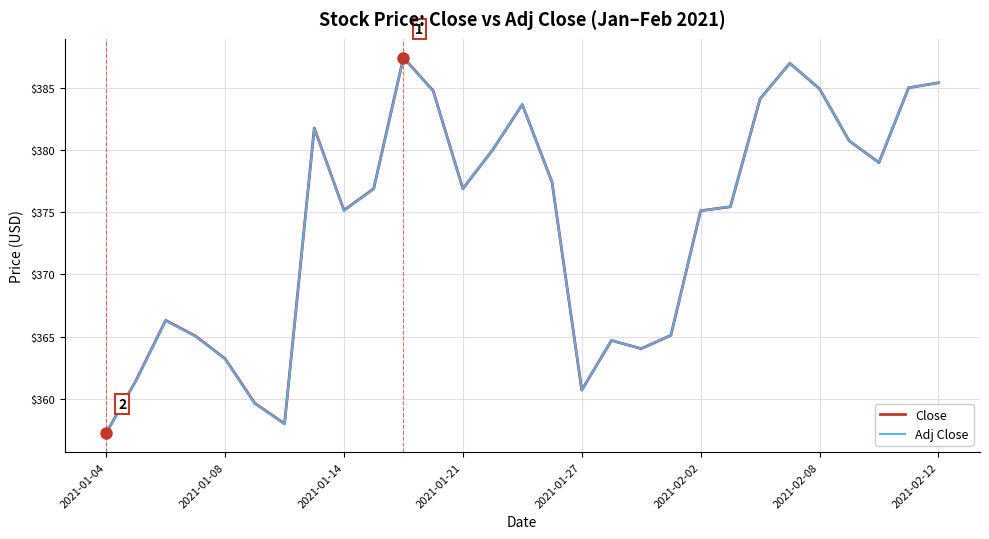

What is the difference between the maximum and minimum values in the Close series?

30.2